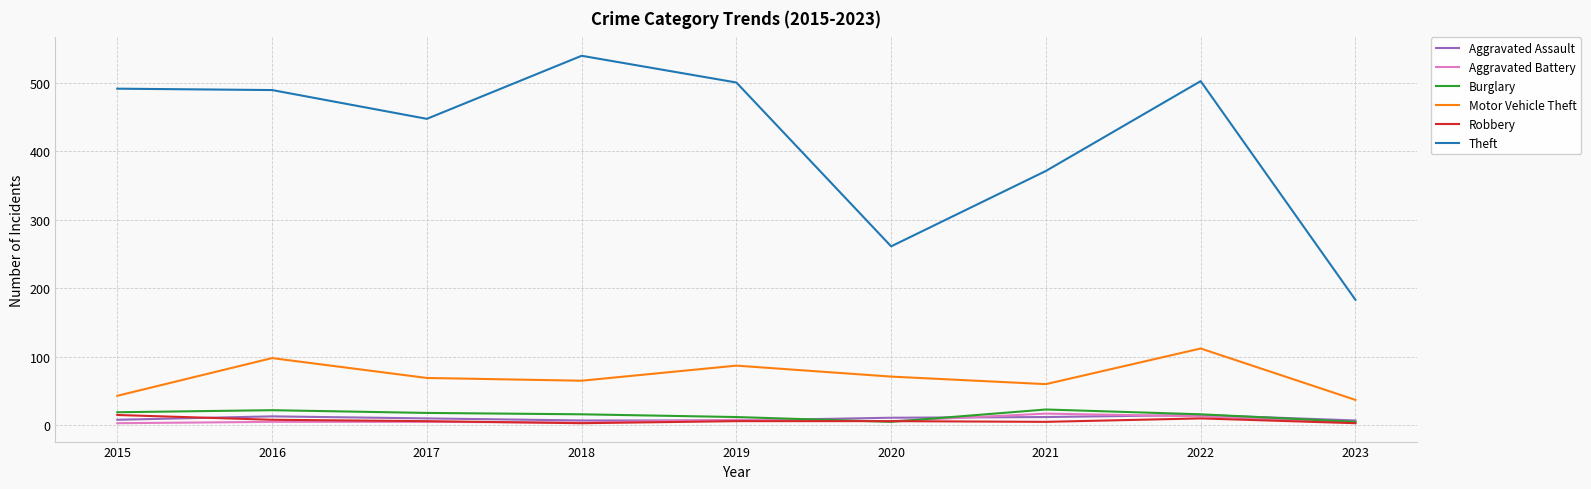

True or false: Aggravated Assault and Motor Vehicle Theft intersect in this chart.

False